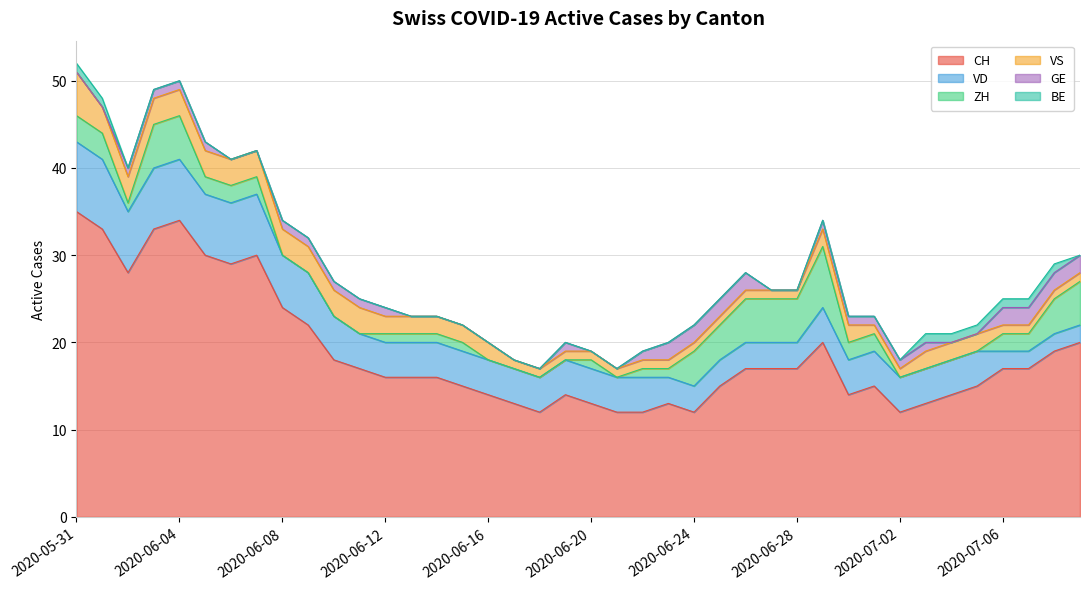

True or false: CH and VS cross at least once.

False